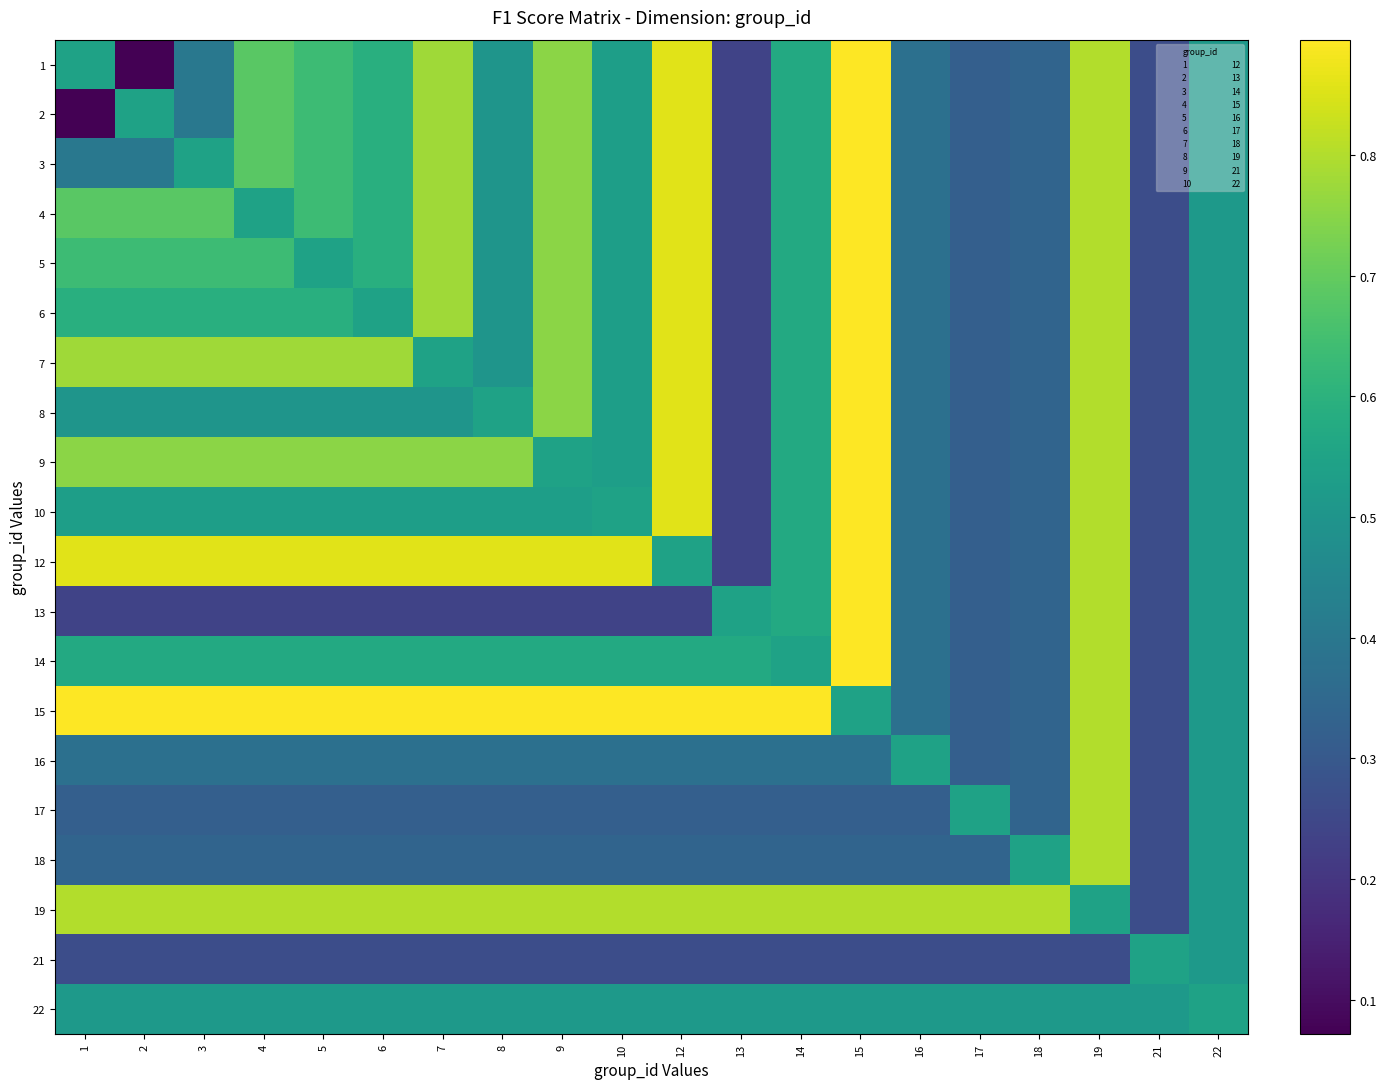

Reading left to right, transcribe all the data shown in this chart.

1: 1=0.5	2=0.1	3=0.4	4=0.7	5=0.6	6=0.6	7=0.8	8=0.5	9=0.8	10=0.5	12=0.9	13=0.2	14=0.6	15=0.9	16=0.4	17=0.3	18=0.3	19=0.8	21=0.3	22=0.5
2: 1=0.1	2=0.5	3=0.4	4=0.7	5=0.6	6=0.6	7=0.8	8=0.5	9=0.8	10=0.5	12=0.9	13=0.2	14=0.6	15=0.9	16=0.4	17=0.3	18=0.3	19=0.8	21=0.3	22=0.5
3: 1=0.4	2=0.4	3=0.5	4=0.7	5=0.6	6=0.6	7=0.8	8=0.5	9=0.8	10=0.5	12=0.9	13=0.2	14=0.6	15=0.9	16=0.4	17=0.3	18=0.3	19=0.8	21=0.3	22=0.5
4: 1=0.7	2=0.7	3=0.7	4=0.5	5=0.6	6=0.6	7=0.8	8=0.5	9=0.8	10=0.5	12=0.9	13=0.2	14=0.6	15=0.9	16=0.4	17=0.3	18=0.3	19=0.8	21=0.3	22=0.5
5: 1=0.6	2=0.6	3=0.6	4=0.6	5=0.5	6=0.6	7=0.8	8=0.5	9=0.8	10=0.5	12=0.9	13=0.2	14=0.6	15=0.9	16=0.4	17=0.3	18=0.3	19=0.8	21=0.3	22=0.5
6: 1=0.6	2=0.6	3=0.6	4=0.6	5=0.6	6=0.5	7=0.8	8=0.5	9=0.8	10=0.5	12=0.9	13=0.2	14=0.6	15=0.9	16=0.4	17=0.3	18=0.3	19=0.8	21=0.3	22=0.5
7: 1=0.8	2=0.8	3=0.8	4=0.8	5=0.8	6=0.8	7=0.5	8=0.5	9=0.8	10=0.5	12=0.9	13=0.2	14=0.6	15=0.9	16=0.4	17=0.3	18=0.3	19=0.8	21=0.3	22=0.5
8: 1=0.5	2=0.5	3=0.5	4=0.5	5=0.5	6=0.5	7=0.5	8=0.5	9=0.8	10=0.5	12=0.9	13=0.2	14=0.6	15=0.9	16=0.4	17=0.3	18=0.3	19=0.8	21=0.3	22=0.5
9: 1=0.8	2=0.8	3=0.8	4=0.8	5=0.8	6=0.8	7=0.8	8=0.8	9=0.5	10=0.5	12=0.9	13=0.2	14=0.6	15=0.9	16=0.4	17=0.3	18=0.3	19=0.8	21=0.3	22=0.5
10: 1=0.5	2=0.5	3=0.5	4=0.5	5=0.5	6=0.5	7=0.5	8=0.5	9=0.5	10=0.5	12=0.9	13=0.2	14=0.6	15=0.9	16=0.4	17=0.3	18=0.3	19=0.8	21=0.3	22=0.5
12: 1=0.9	2=0.9	3=0.9	4=0.9	5=0.9	6=0.9	7=0.9	8=0.9	9=0.9	10=0.9	12=0.5	13=0.2	14=0.6	15=0.9	16=0.4	17=0.3	18=0.3	19=0.8	21=0.3	22=0.5
13: 1=0.2	2=0.2	3=0.2	4=0.2	5=0.2	6=0.2	7=0.2	8=0.2	9=0.2	10=0.2	12=0.2	13=0.5	14=0.6	15=0.9	16=0.4	17=0.3	18=0.3	19=0.8	21=0.3	22=0.5
14: 1=0.6	2=0.6	3=0.6	4=0.6	5=0.6	6=0.6	7=0.6	8=0.6	9=0.6	10=0.6	12=0.6	13=0.6	14=0.5	15=0.9	16=0.4	17=0.3	18=0.3	19=0.8	21=0.3	22=0.5
15: 1=0.9	2=0.9	3=0.9	4=0.9	5=0.9	6=0.9	7=0.9	8=0.9	9=0.9	10=0.9	12=0.9	13=0.9	14=0.9	15=0.5	16=0.4	17=0.3	18=0.3	19=0.8	21=0.3	22=0.5
16: 1=0.4	2=0.4	3=0.4	4=0.4	5=0.4	6=0.4	7=0.4	8=0.4	9=0.4	10=0.4	12=0.4	13=0.4	14=0.4	15=0.4	16=0.5	17=0.3	18=0.3	19=0.8	21=0.3	22=0.5
17: 1=0.3	2=0.3	3=0.3	4=0.3	5=0.3	6=0.3	7=0.3	8=0.3	9=0.3	10=0.3	12=0.3	13=0.3	14=0.3	15=0.3	16=0.3	17=0.5	18=0.3	19=0.8	21=0.3	22=0.5
18: 1=0.3	2=0.3	3=0.3	4=0.3	5=0.3	6=0.3	7=0.3	8=0.3	9=0.3	10=0.3	12=0.3	13=0.3	14=0.3	15=0.3	16=0.3	17=0.3	18=0.5	19=0.8	21=0.3	22=0.5
19: 1=0.8	2=0.8	3=0.8	4=0.8	5=0.8	6=0.8	7=0.8	8=0.8	9=0.8	10=0.8	12=0.8	13=0.8	14=0.8	15=0.8	16=0.8	17=0.8	18=0.8	19=0.5	21=0.3	22=0.5
21: 1=0.3	2=0.3	3=0.3	4=0.3	5=0.3	6=0.3	7=0.3	8=0.3	9=0.3	10=0.3	12=0.3	13=0.3	14=0.3	15=0.3	16=0.3	17=0.3	18=0.3	19=0.3	21=0.5	22=0.5
22: 1=0.5	2=0.5	3=0.5	4=0.5	5=0.5	6=0.5	7=0.5	8=0.5	9=0.5	10=0.5	12=0.5	13=0.5	14=0.5	15=0.5	16=0.5	17=0.5	18=0.5	19=0.5	21=0.5	22=0.5